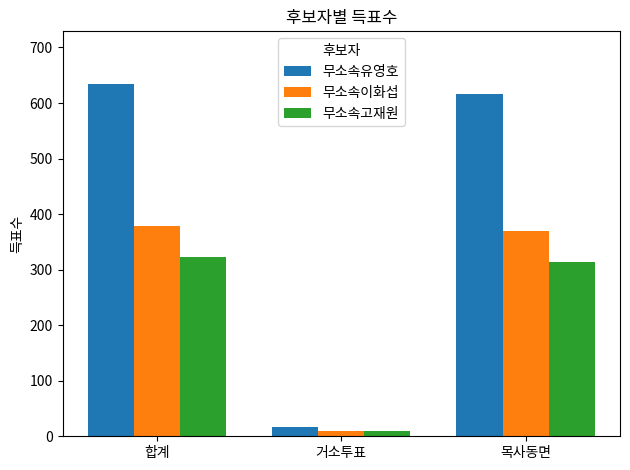

Reading left to right, list all the values displayed in this chart.

무소속유영호: 634	17	616
무소속이화섭: 379	10	369
무소속고재원: 323	10	313